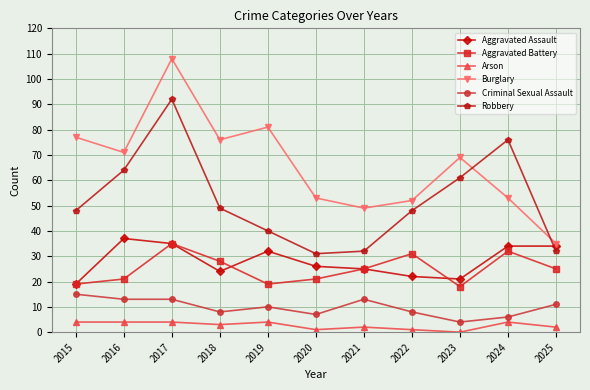

Is the value of Burglary at 2016 greater than the value of Aggravated Battery at 2023?

Yes